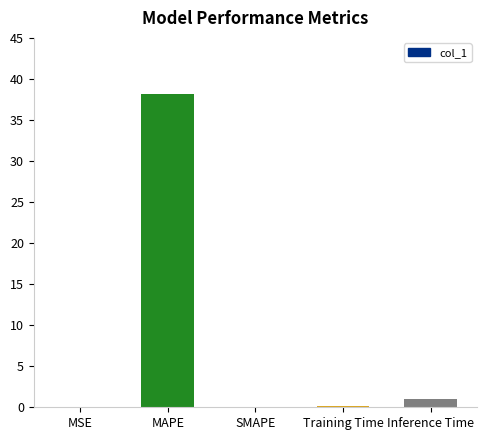

Which has a higher value, MSE or MAPE?

MAPE